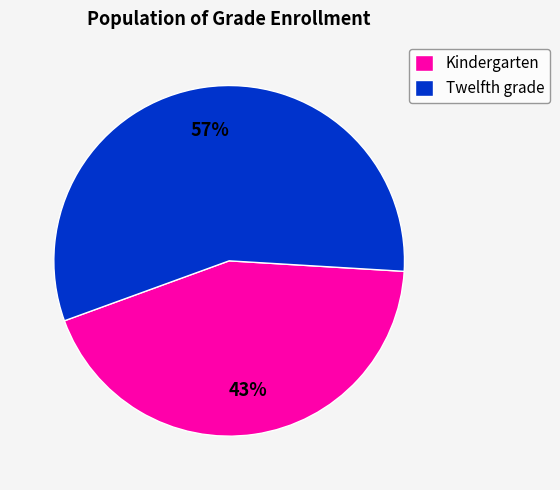

How many segments does this pie chart have?

2